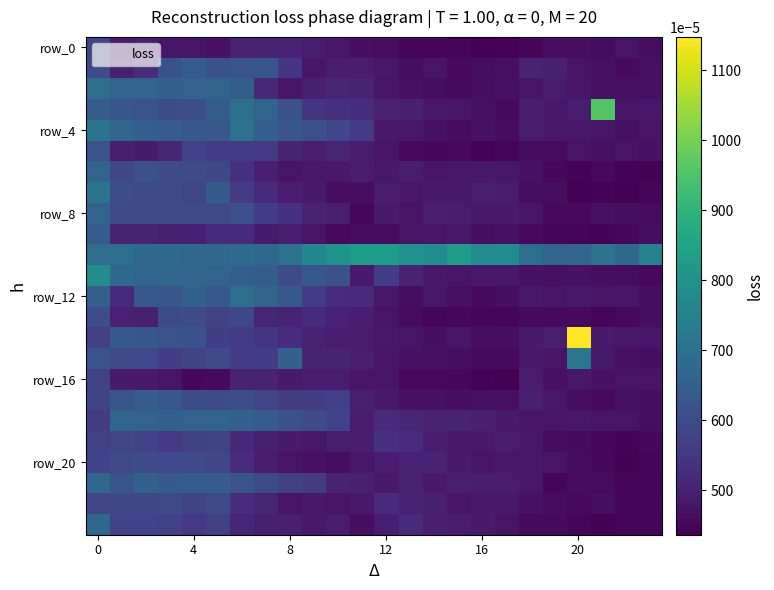

Which label corresponds to the smallest value in the chart?

22